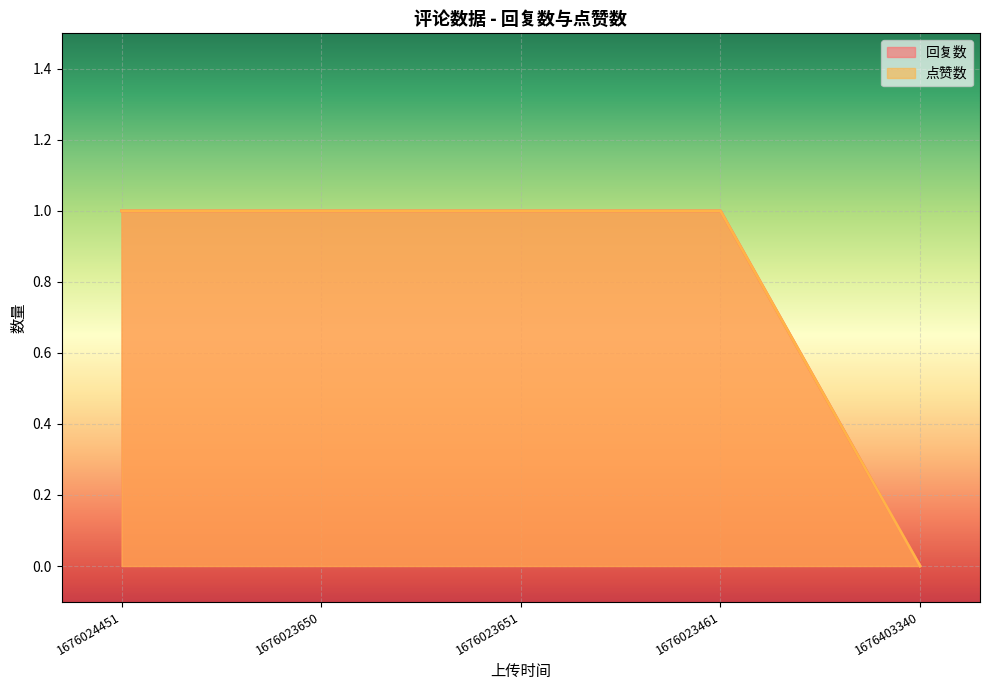

Which series has the largest total across all categories?

回复数